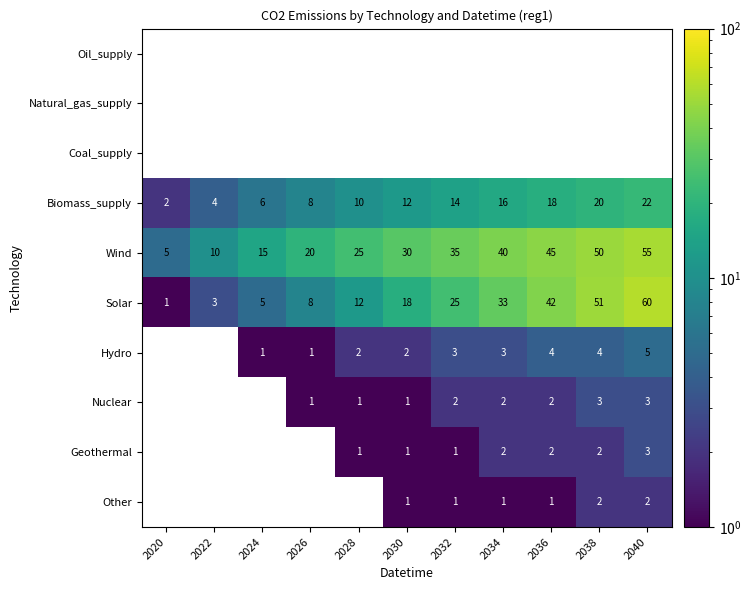

What is the difference between the maximum and minimum values in the Biomass_supply series?

20